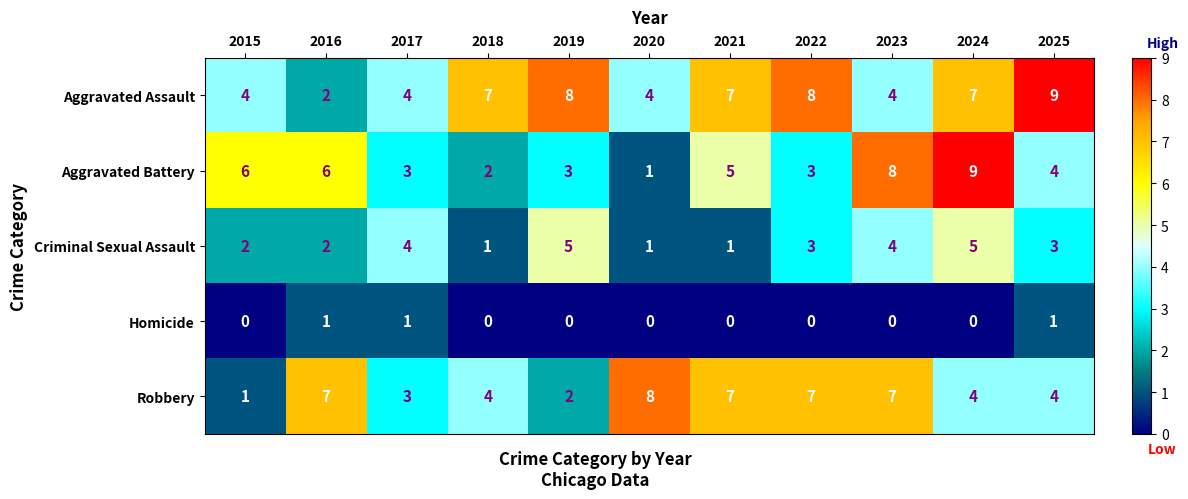

Is it true that Aggravated Battery equals 3 at 2019?

True